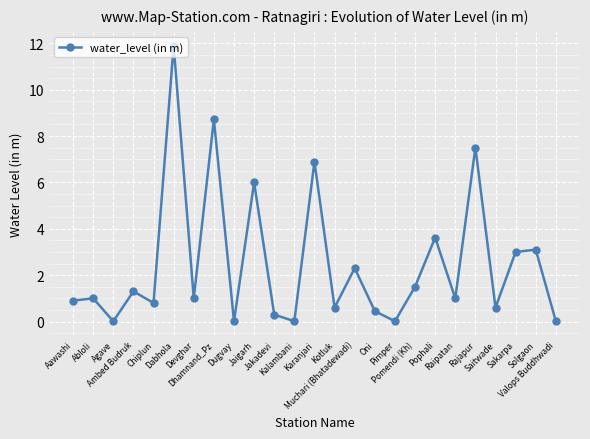

Which label corresponds to the largest value in the chart?

Dabhola